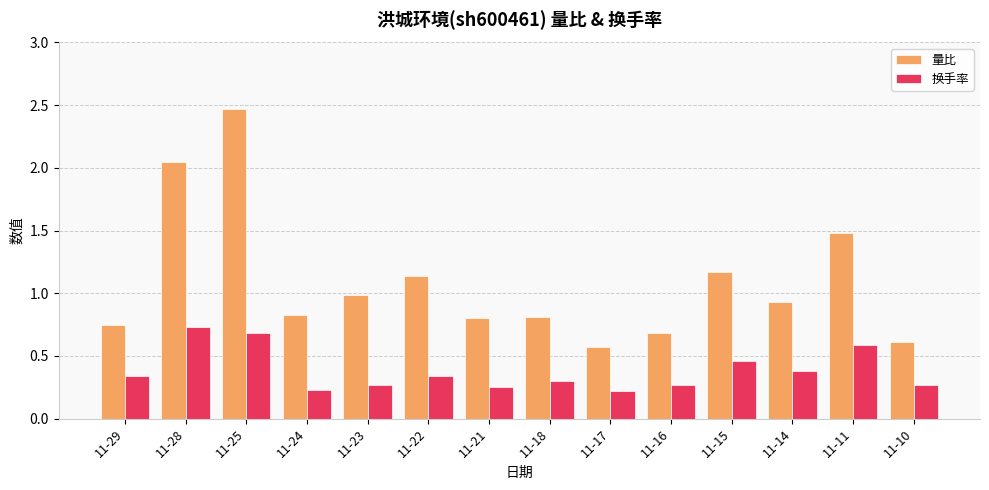

Which series has the largest range (max minus min)?

量比